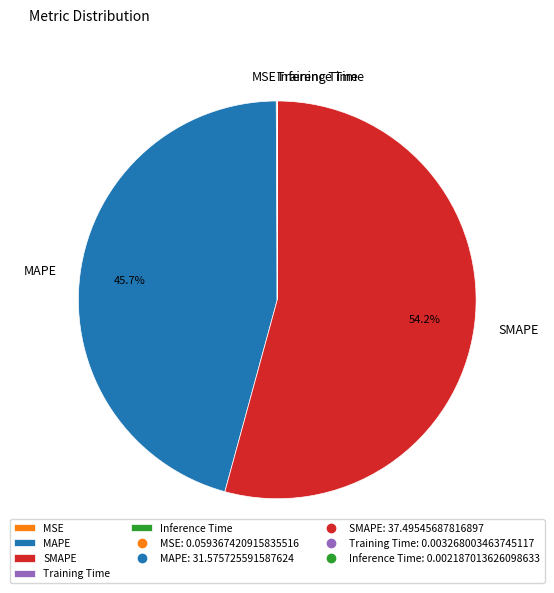

What portion of the pie excludes MAPE?

54.3%